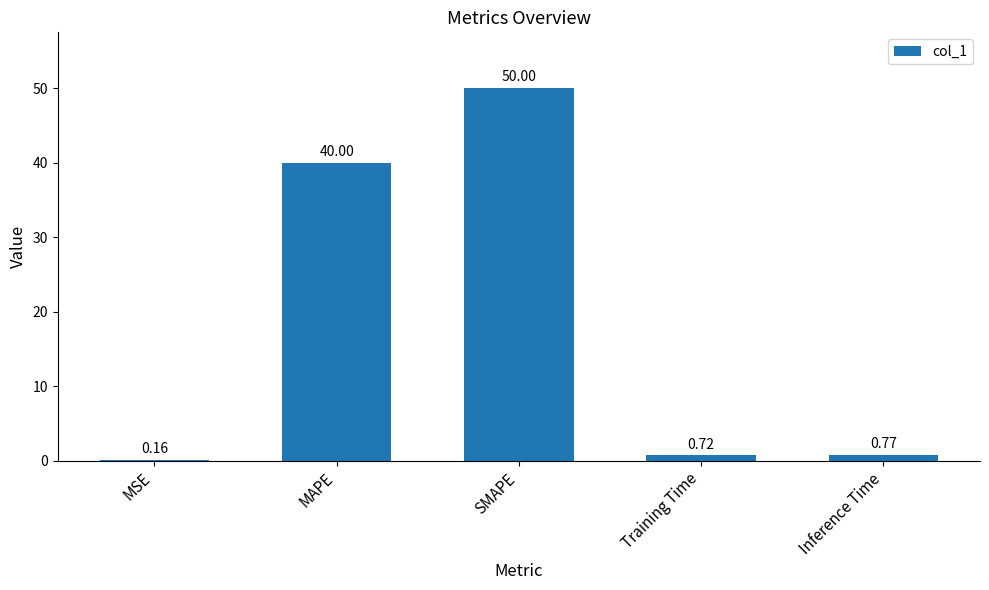

What is the sum of all values?

91.7